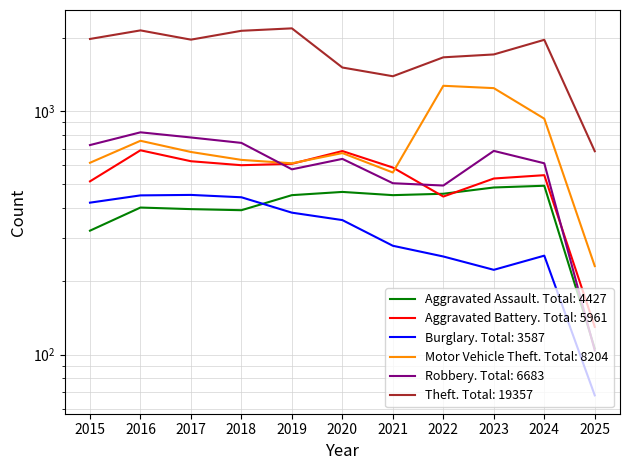

At which label does Motor Vehicle Theft reach its peak?

2022